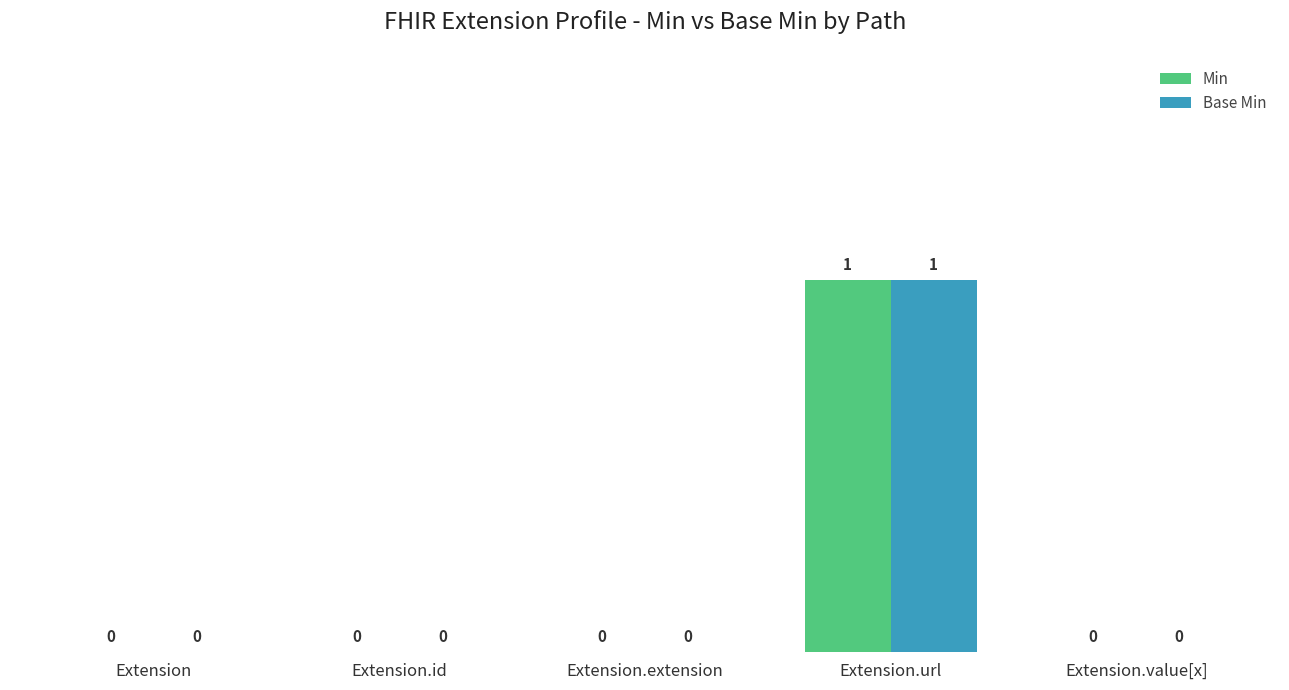

Are the bars grouped side by side (vs. stacked)?

Yes